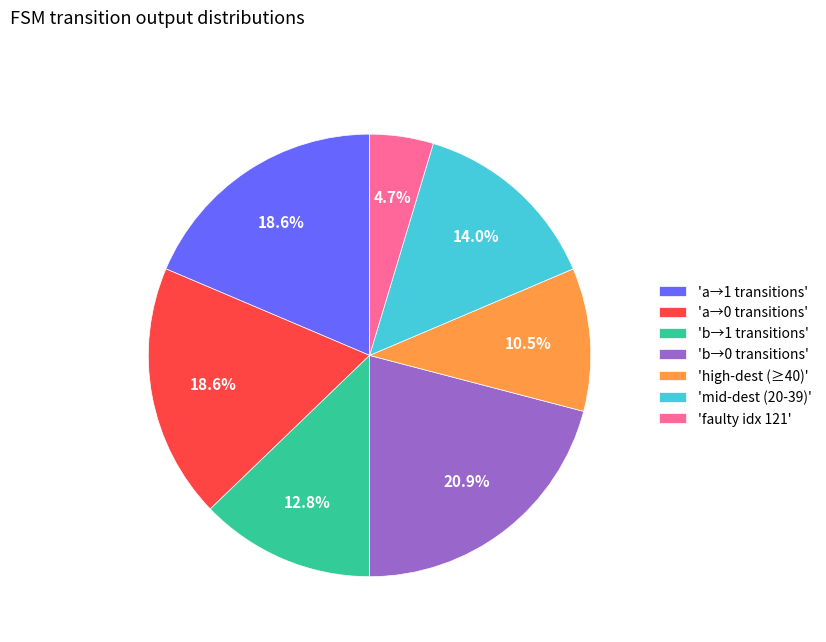

How many segments does this pie chart have?

7